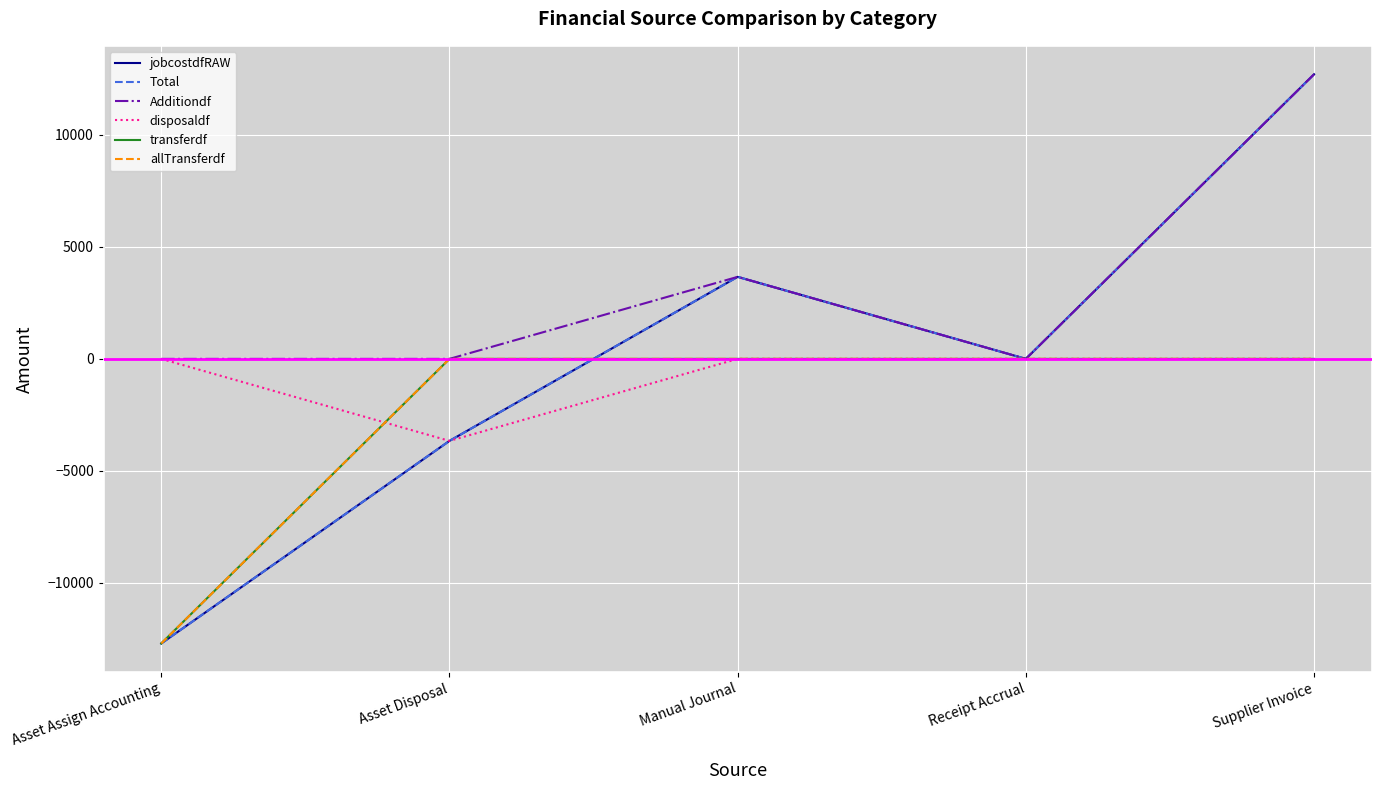

The value of disposaldf at Asset Disposal is -2210.2. True or false?

False